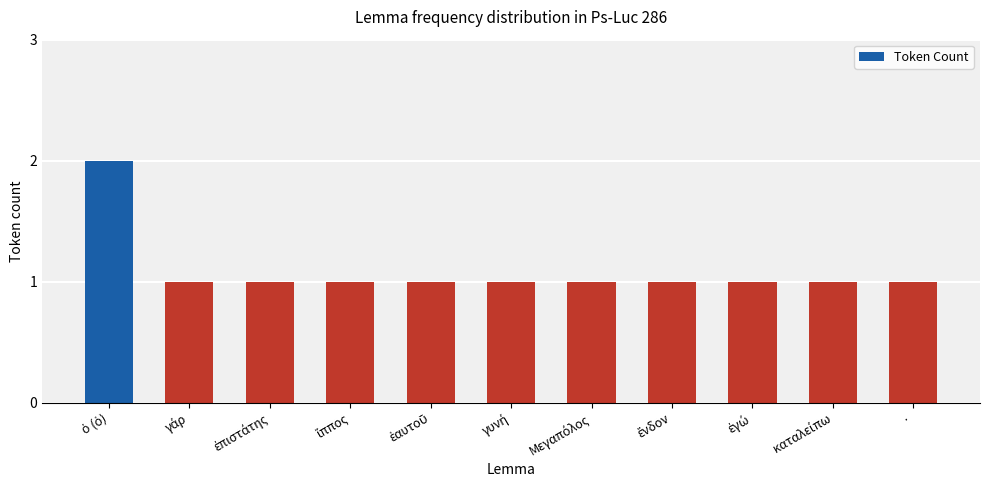

Reading left to right, what are all the values shown in this chart?

2	1	1	1	1	1	1	1	1	1	1